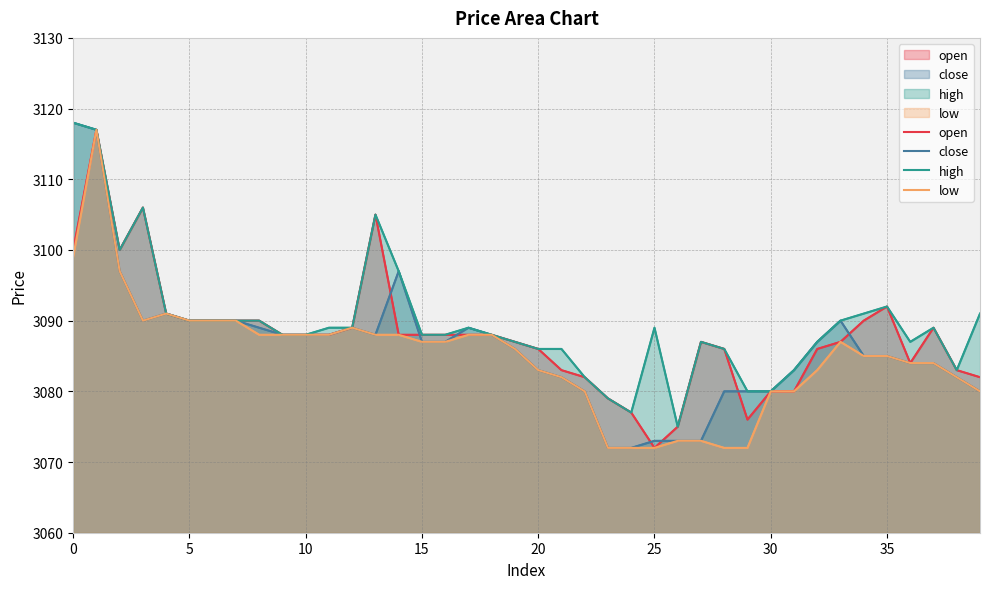

What is the average value of the close series?

3086